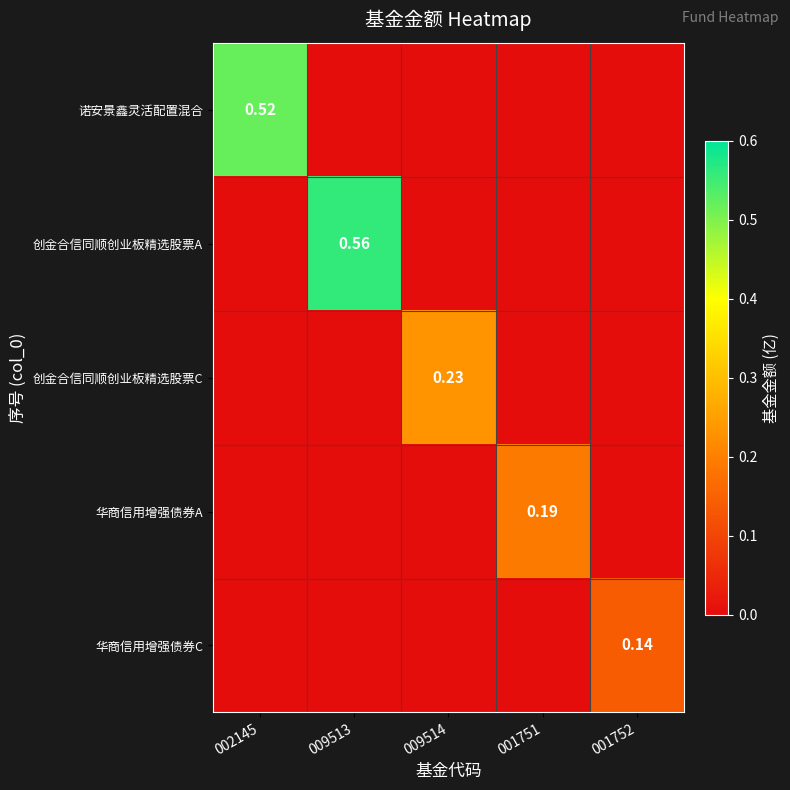

How many data points does each series have?

5